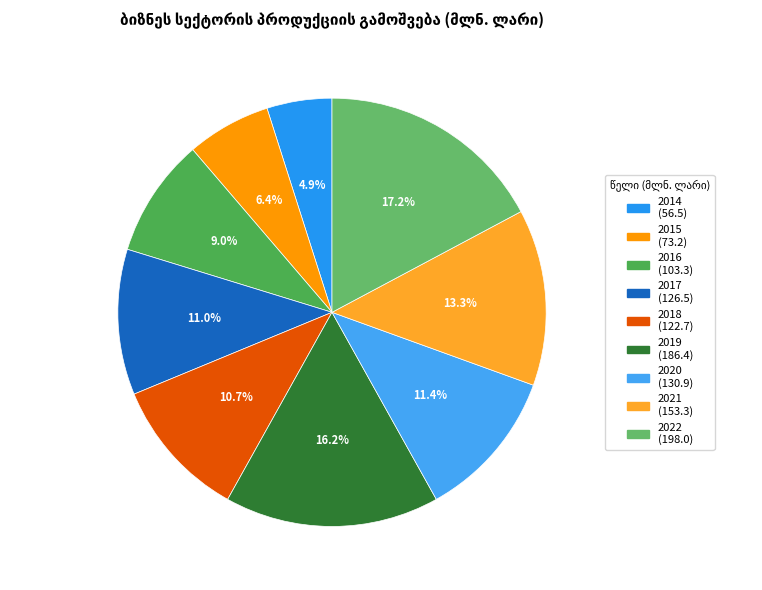

How many slices are in this pie chart?

9